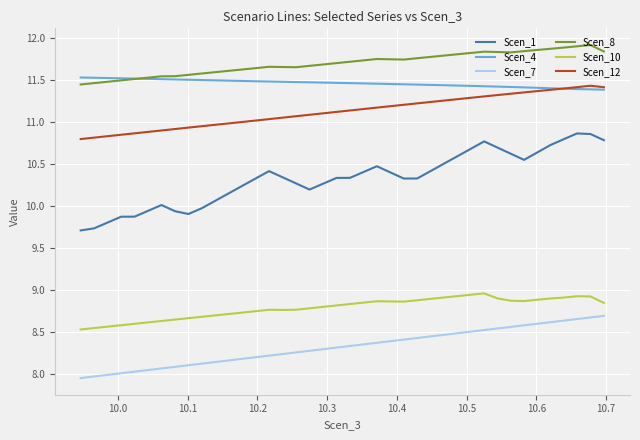

True or false: Scen_1 has a value of 2.4 at 10.3.

False